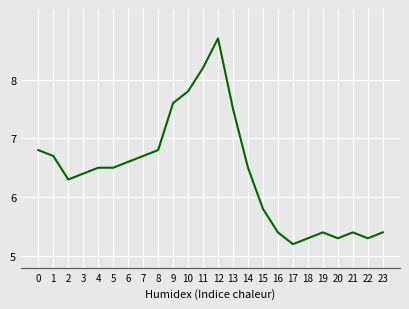

The chart shows a value of 6.5 at 4. True or false?

True